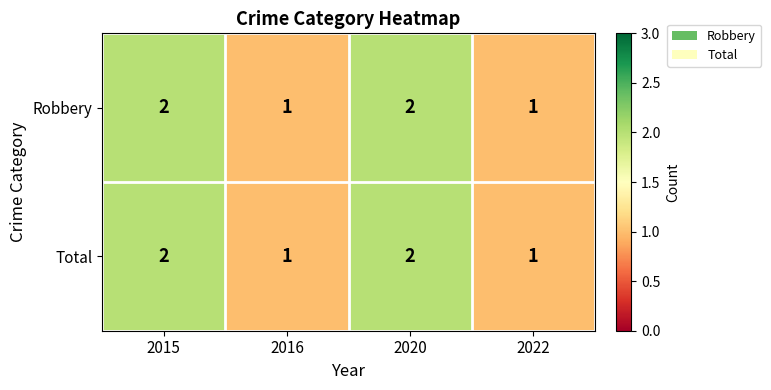

Is it true that Robbery equals 2 at 2015?

True